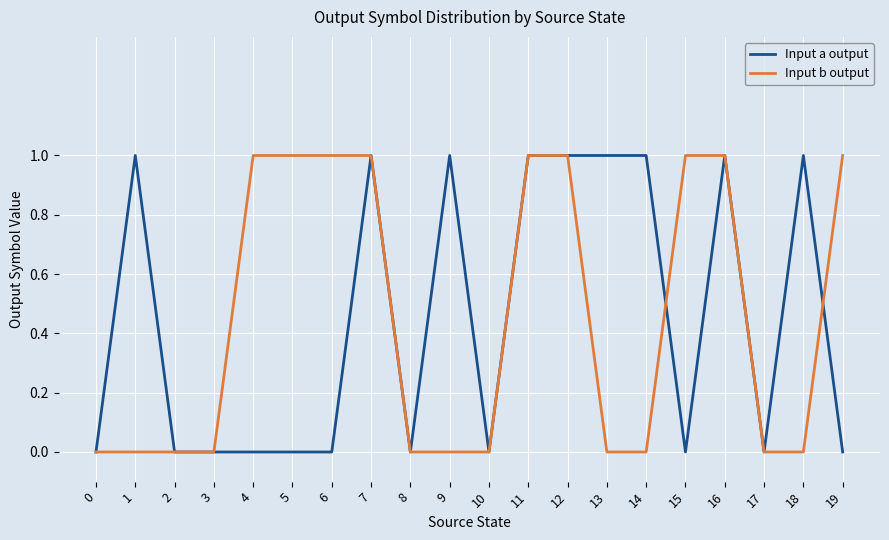

What is the difference between the maximum and minimum values in the Input a output series?

1